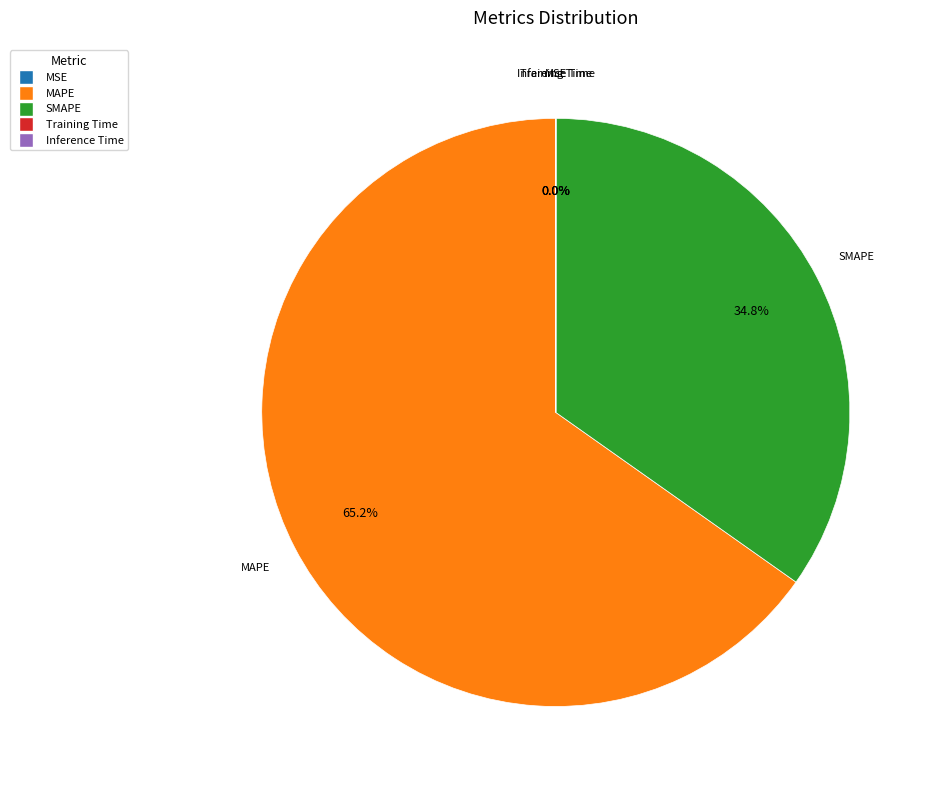

To the nearest percent, what is the average slice percentage?

20%